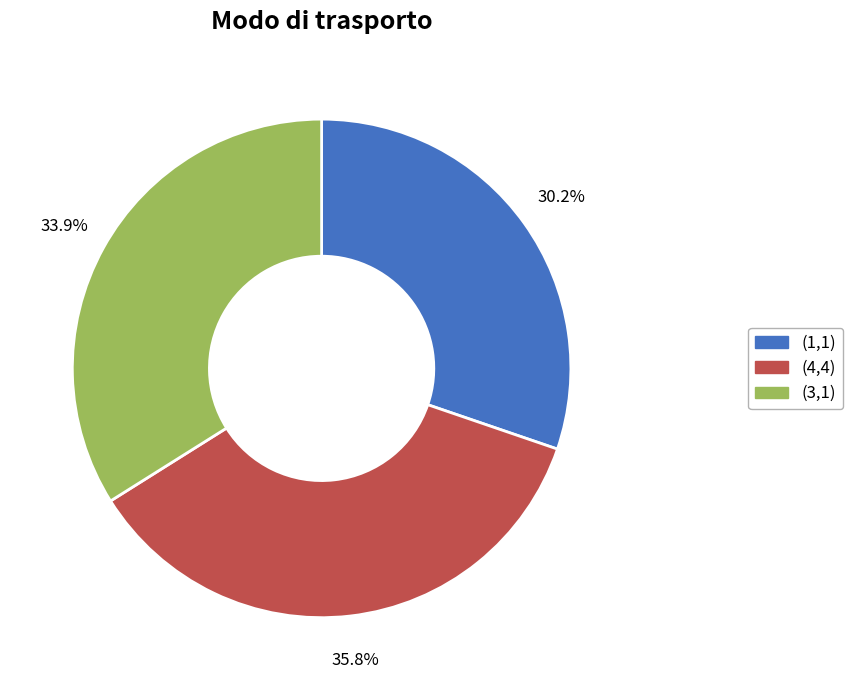

Is (1,1) the majority of the pie?

No